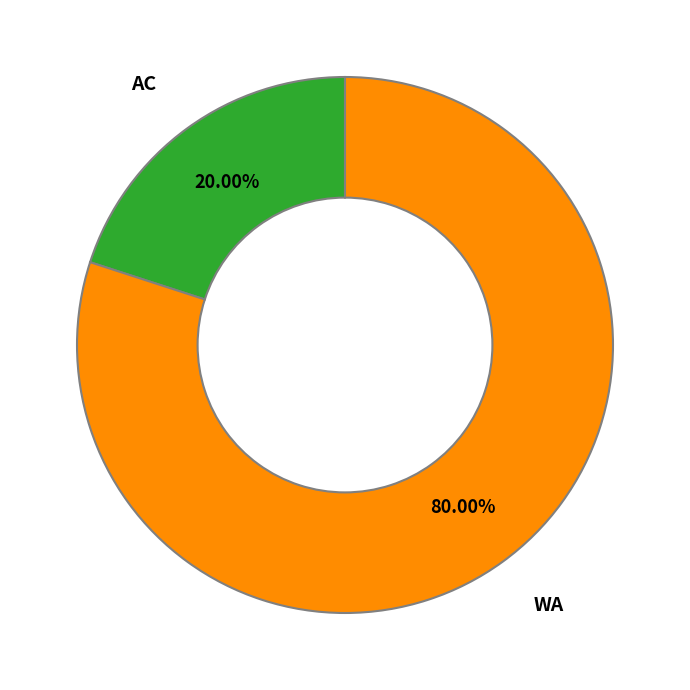

Does any single category account for the majority?

Yes